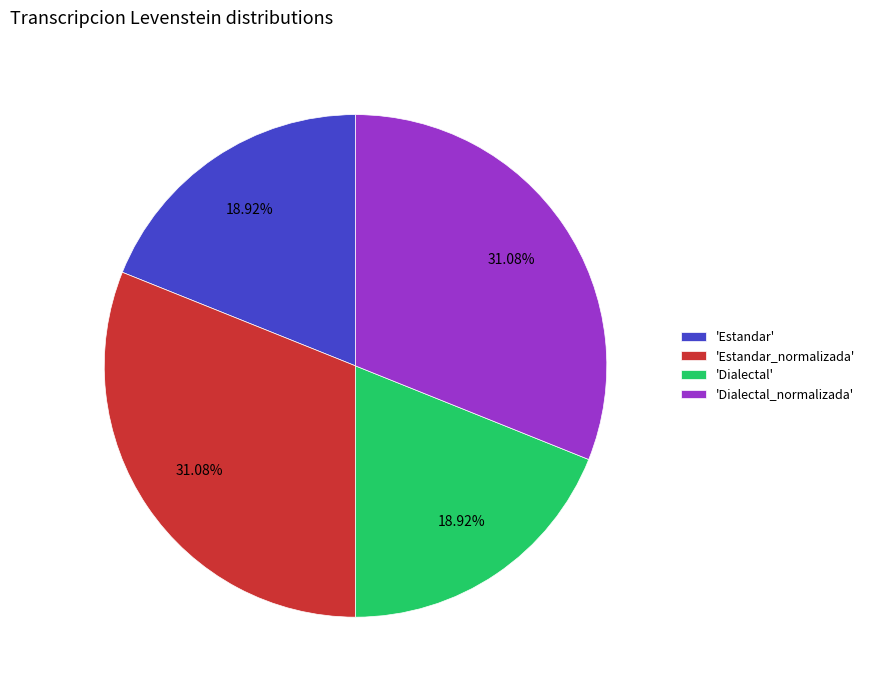

Approximately how many times larger is the value at 'Estandar' compared to 'Dialectal'?

1.0